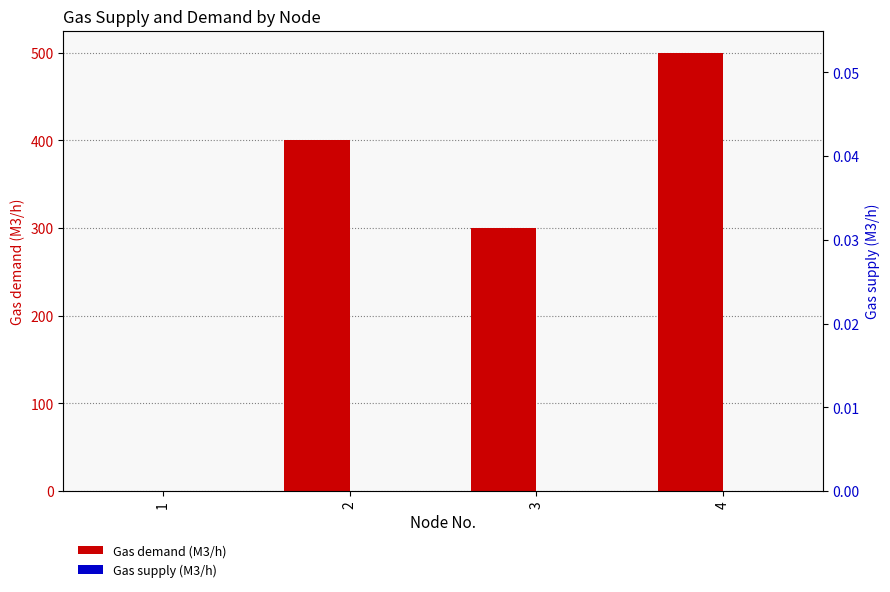

Which label corresponds to the smallest value in the chart?

1